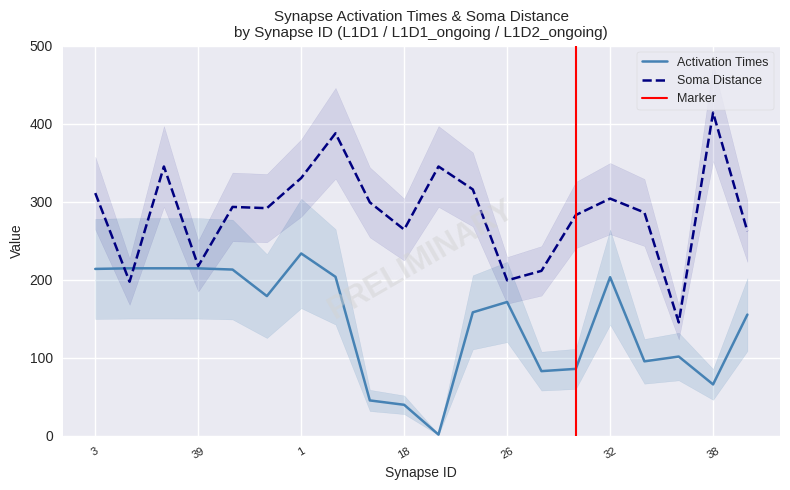

How many categories are shown in the chart?

20